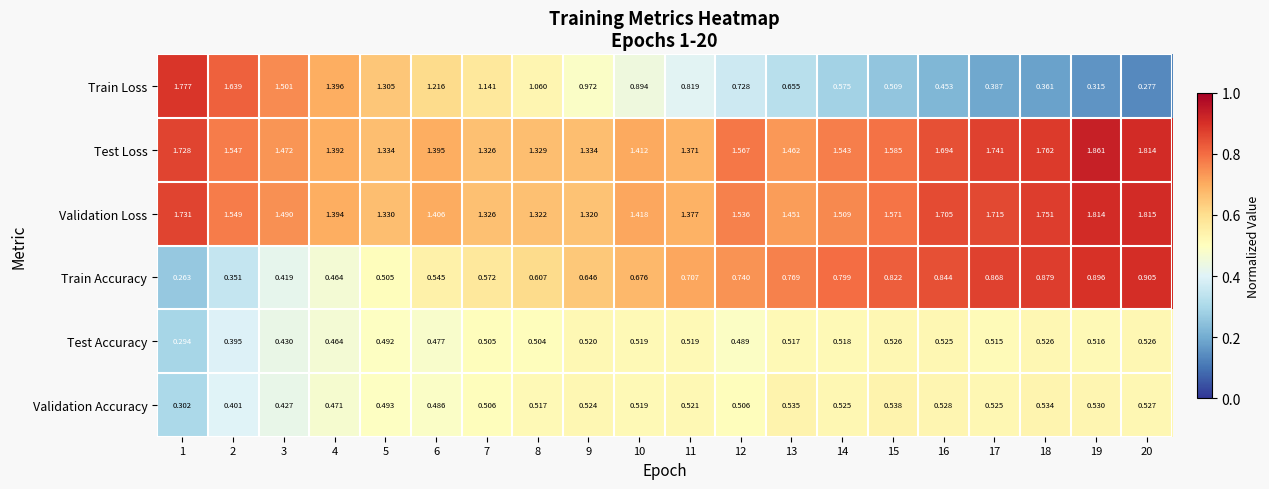

Which series has the largest range (max minus min)?

Train Loss